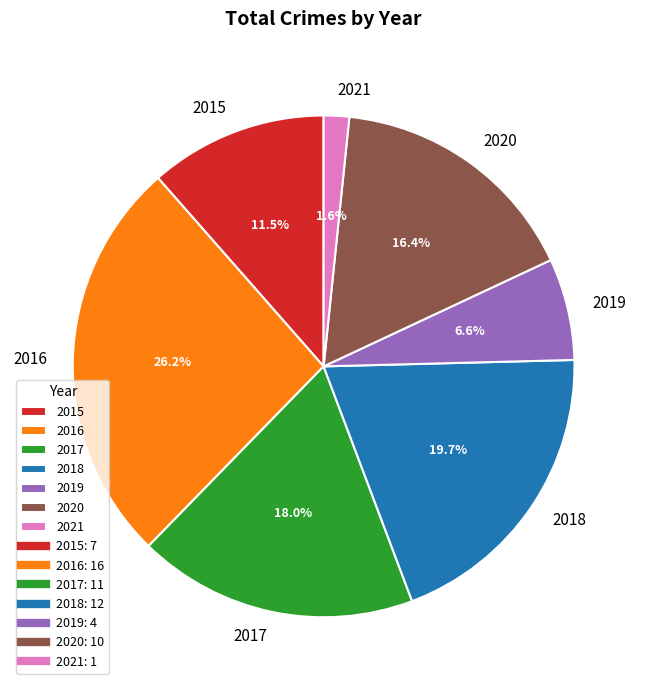

Does 2015 account for over 50% of the chart?

No